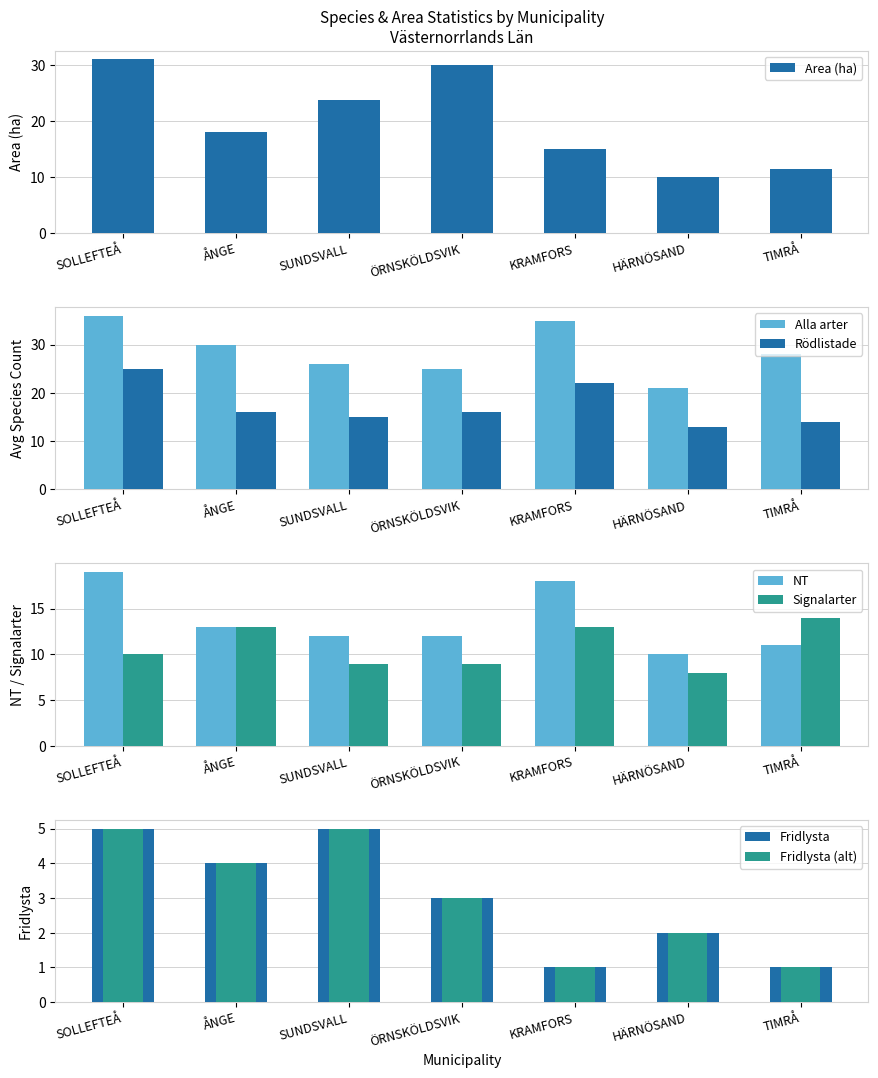

How many values in the NT series are below 12?

2